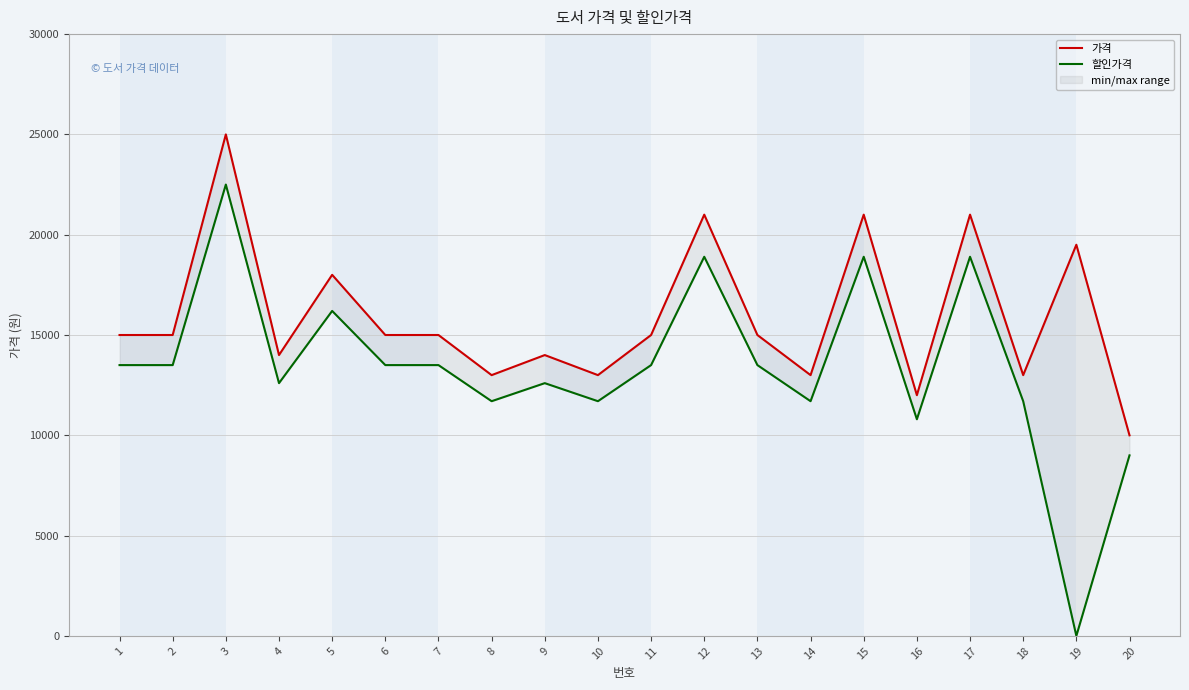

At which label is 할인가격 closest to 11250?

8